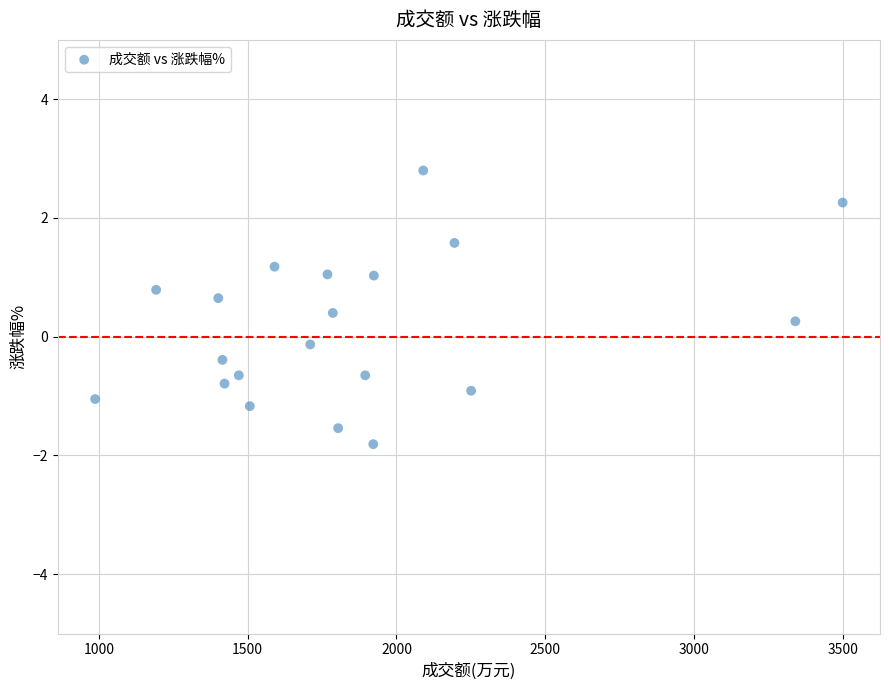

What is the range of X values (max minus min)?

2513.0